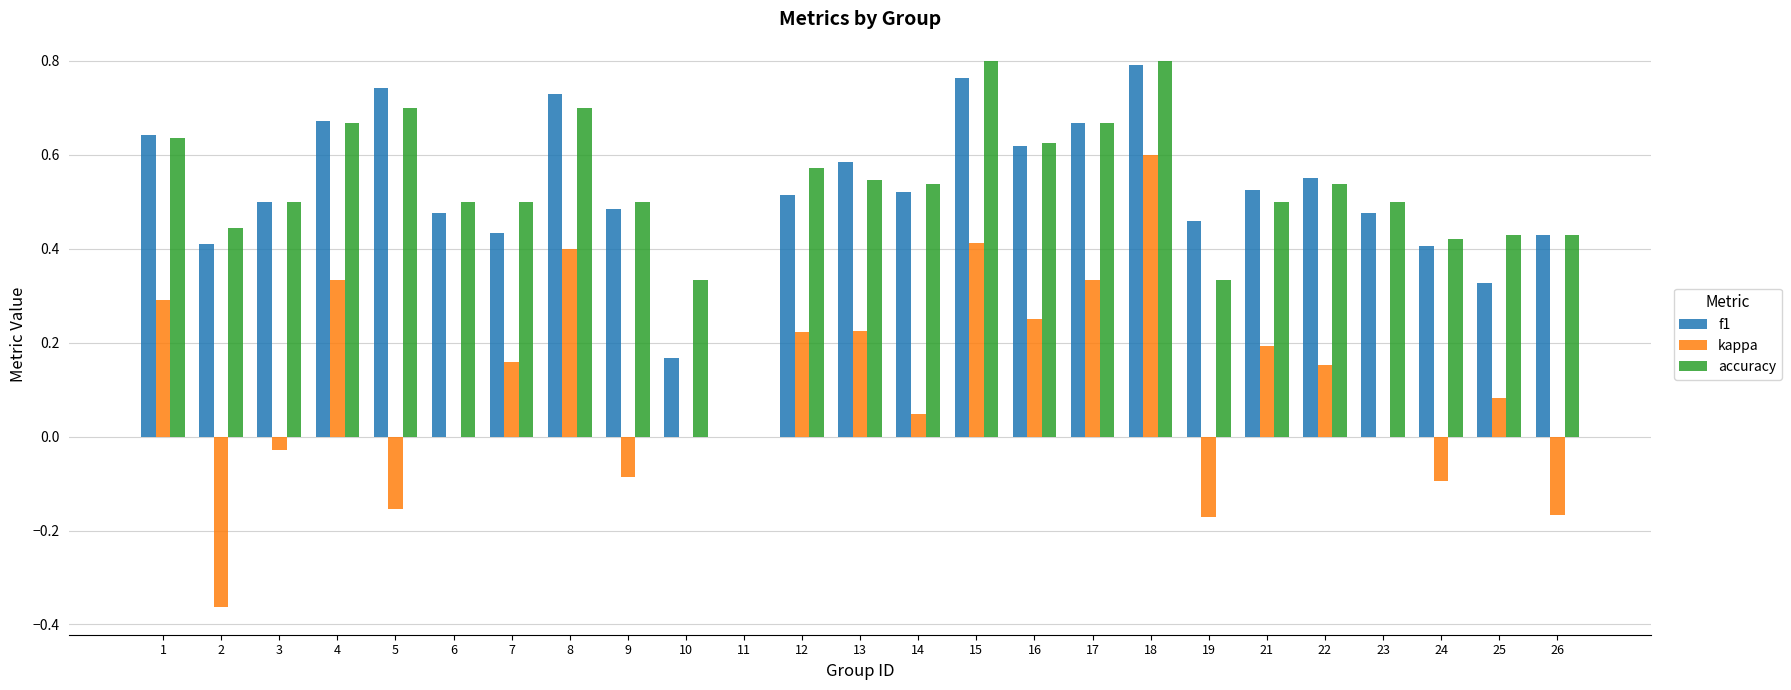

Where is accuracy nearest to the value 0?

11